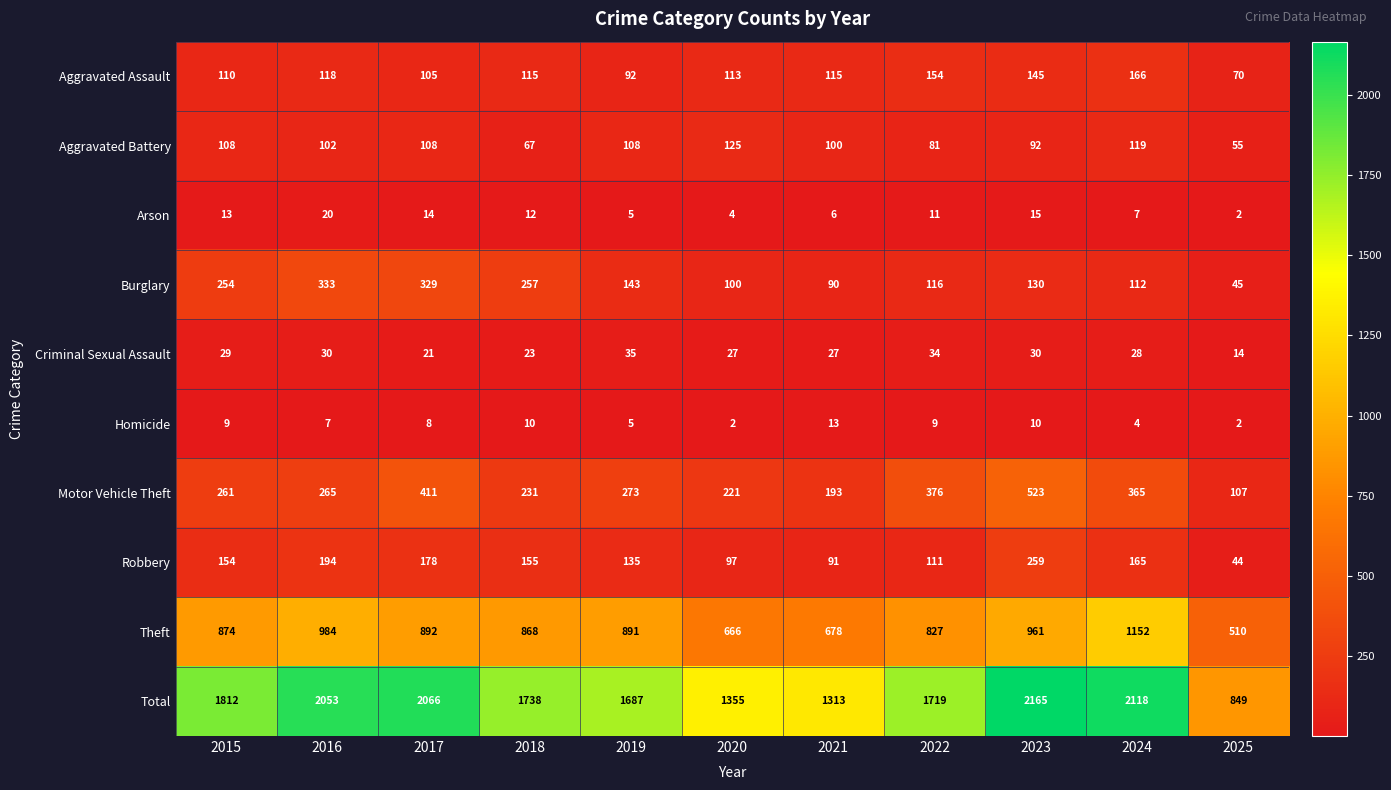

Which label corresponds to the largest value in the chart?

2023